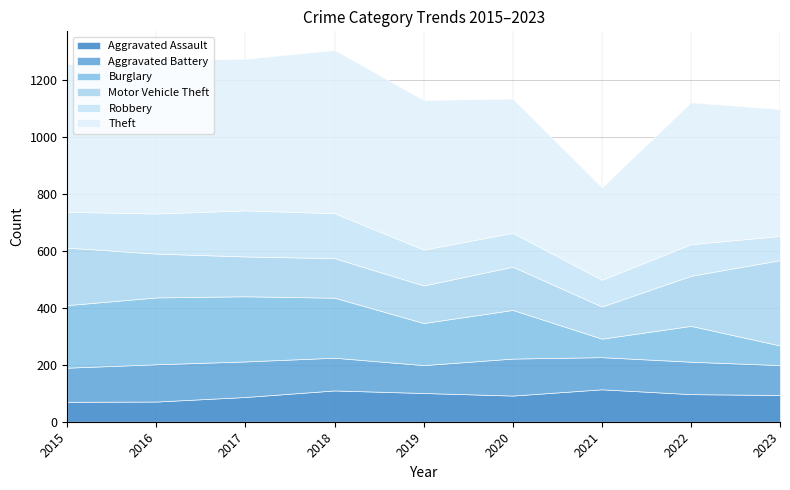

Which series has the largest range (max minus min)?

Theft